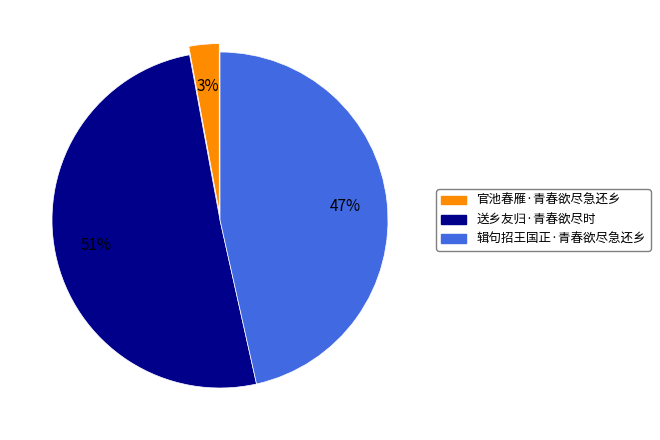

Which has a higher value, 送乡友归·青春欲尽时 or 官池春雁·青春欲尽急还乡?

送乡友归·青春欲尽时